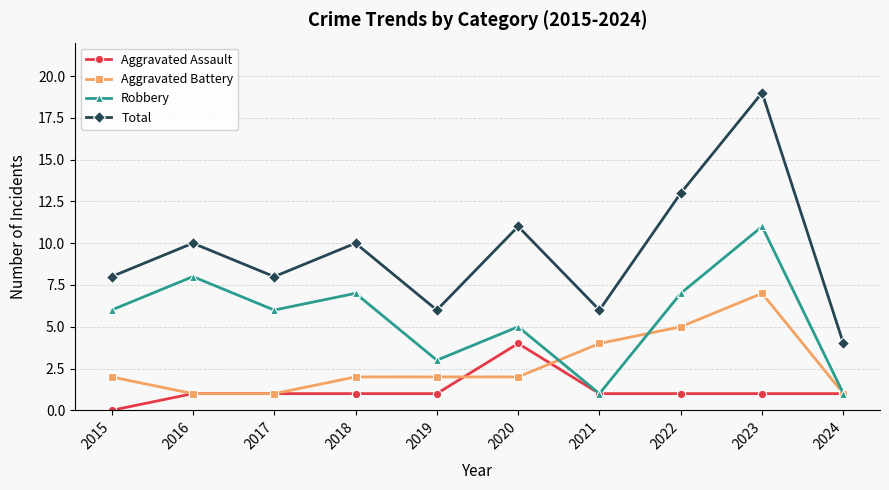

How many positive values does the Aggravated Assault series have?

9